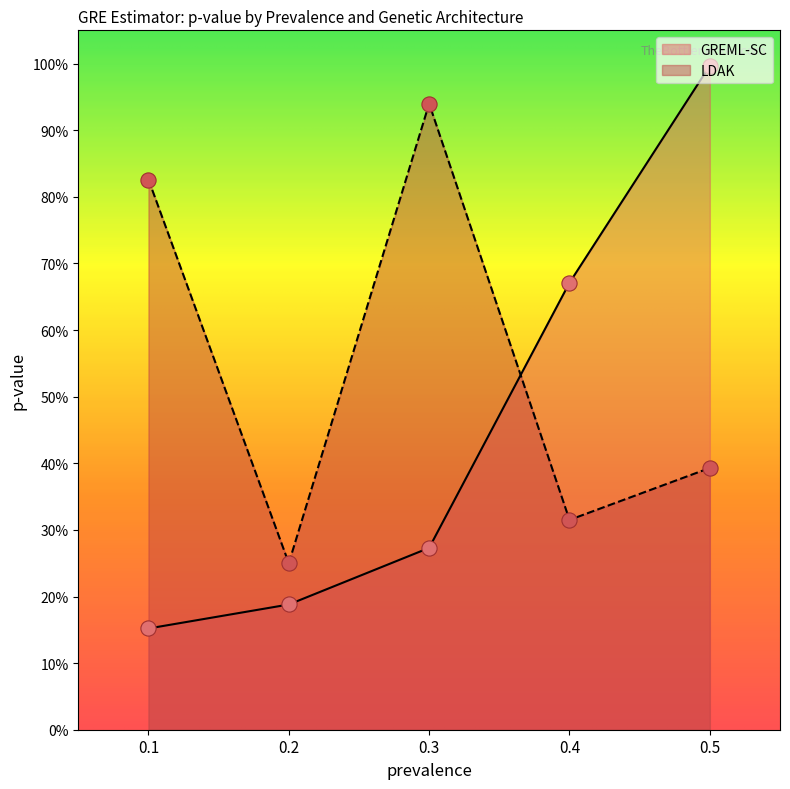

At which category is the sum across all series the highest?

0.5